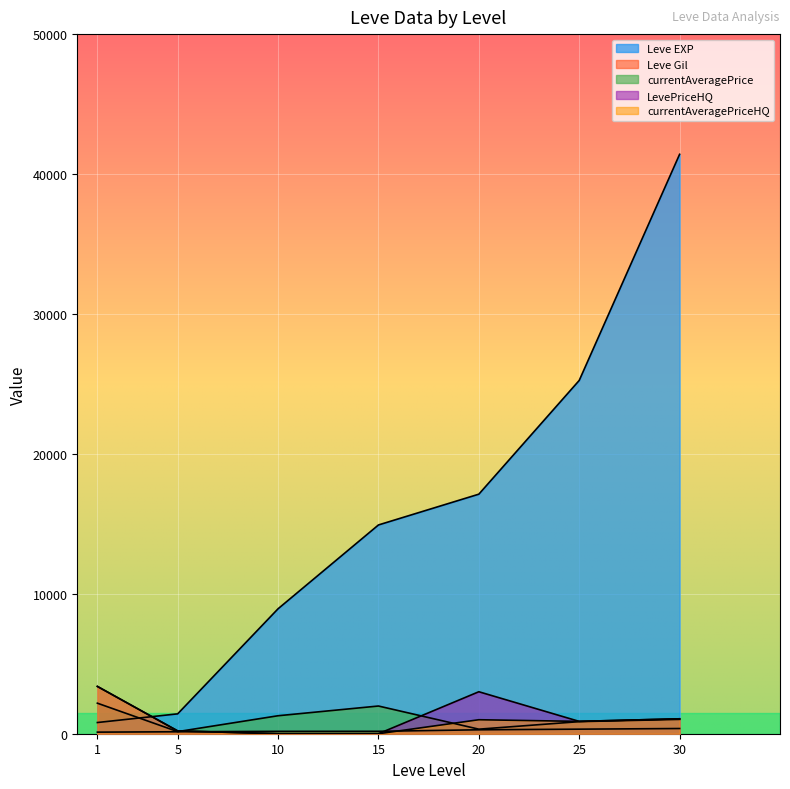

How many lines are shown in the chart?

5